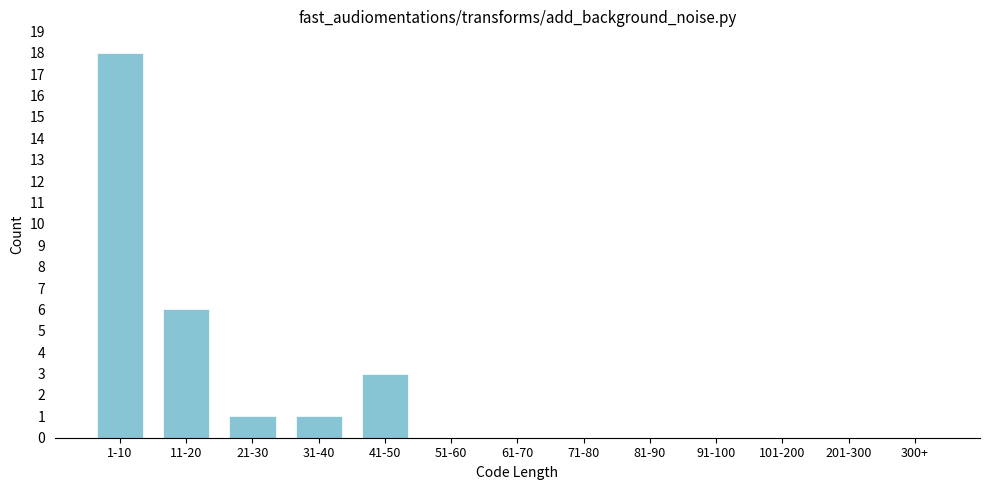

Reading left to right, what are all the values shown in this chart?

1-10=18	11-20=6	21-30=1	31-40=1	41-50=3	51-60=0	61-70=0	71-80=0	81-90=0	91-100=0	101-200=0	201-300=0	300+=0